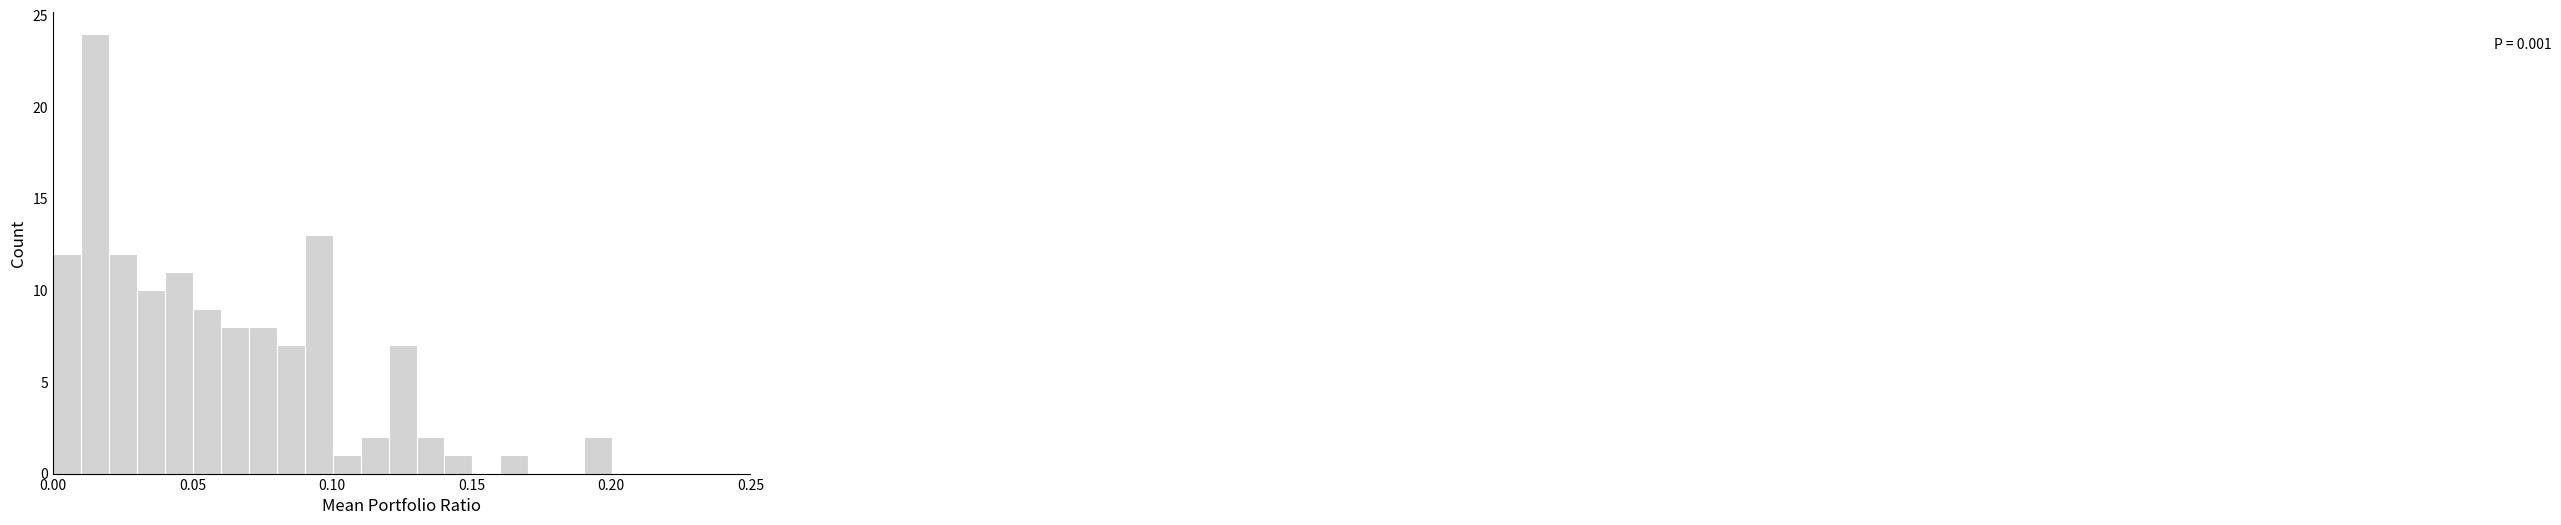

Around what value on the x-axis is the tallest bar? Give the approximate position of its centre, as read against the axis.

0.015